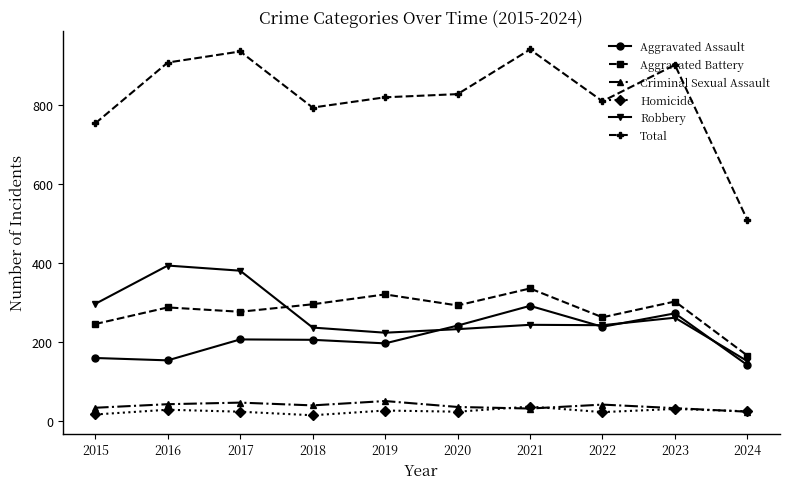

What is the minimum value shown in the chart?

15